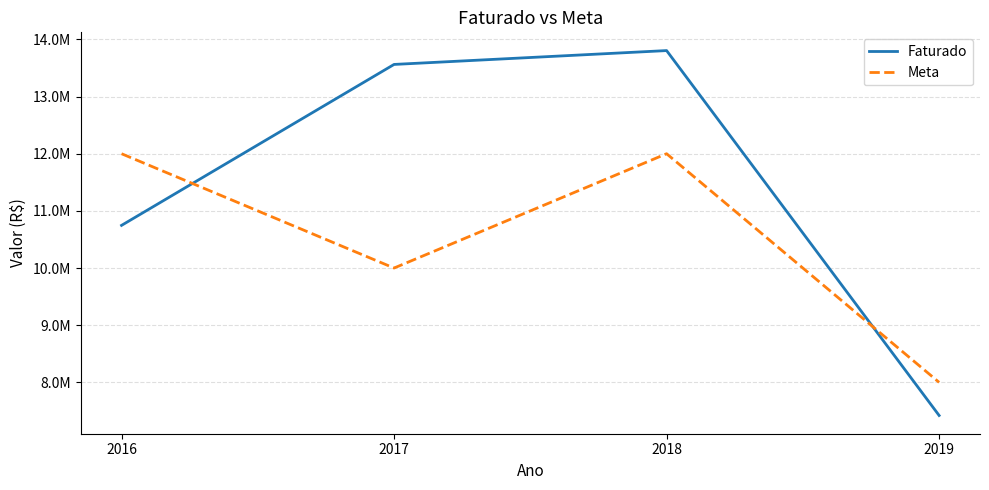

Does the chart have visible grid lines?

Yes